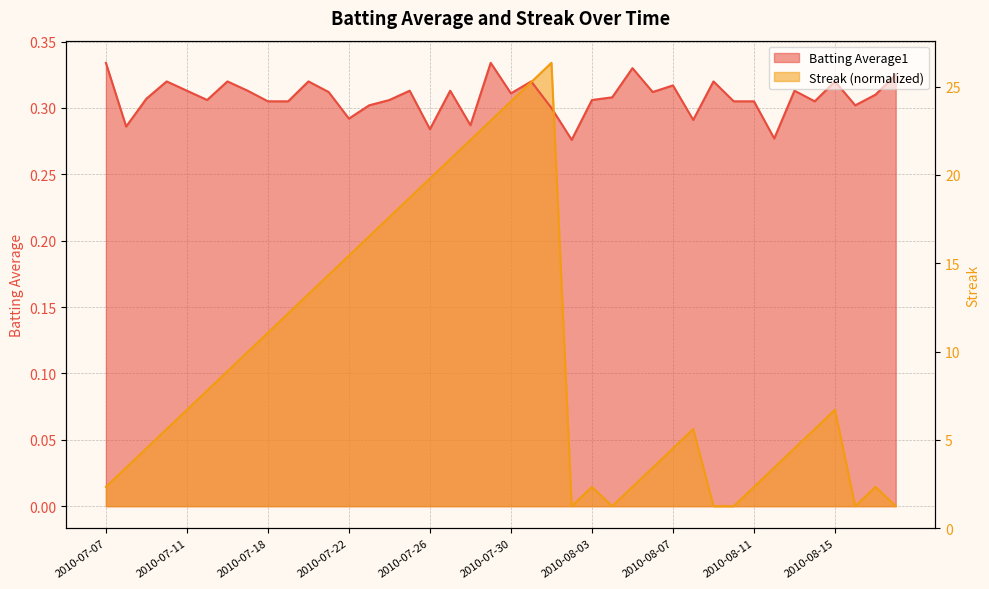

Where is the first local maximum?

22